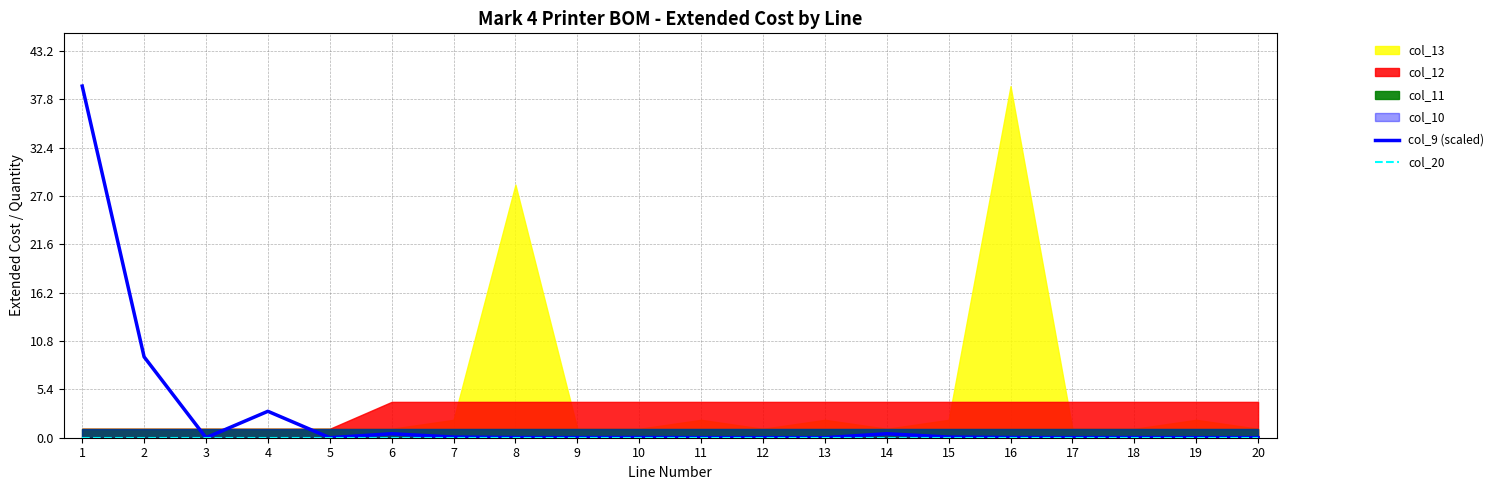

How many positive values does the col_9 (scaled) series have?

17